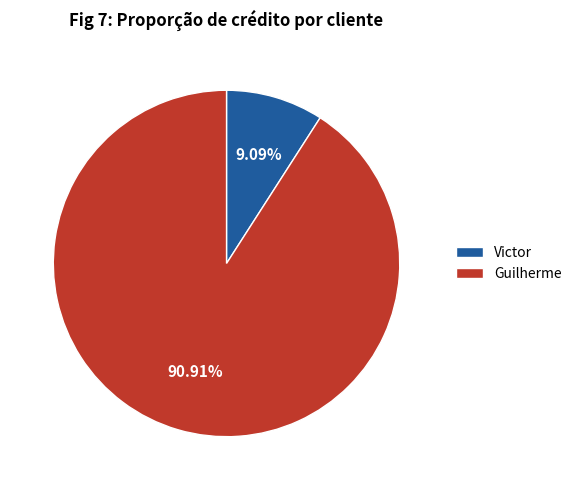

What is the ratio of the value at Victor to the value at Guilherme?

0.1